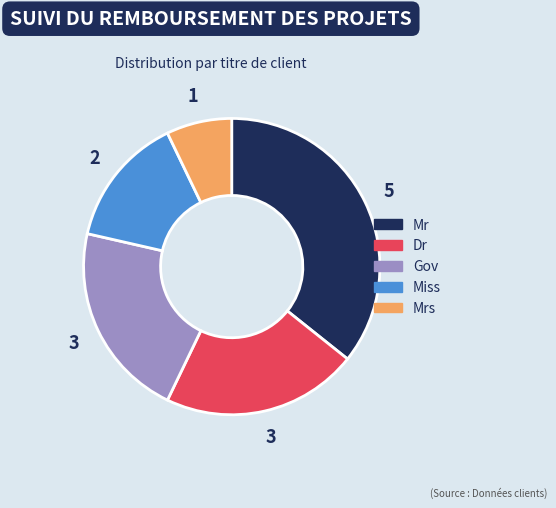

Is there a majority slice in this chart?

No